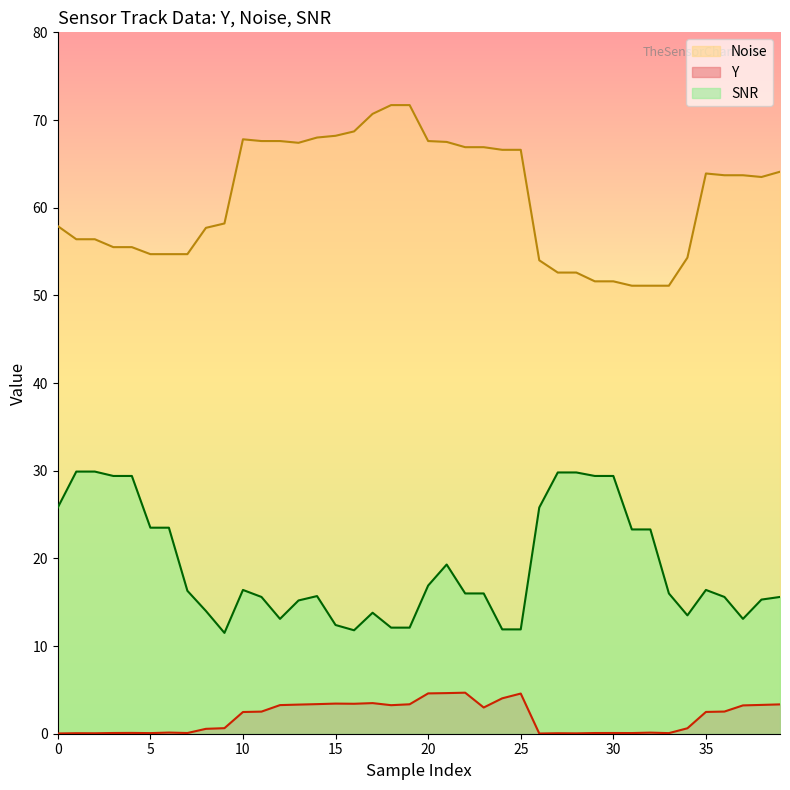

True or false: SNR and Noise cross at least once.

False